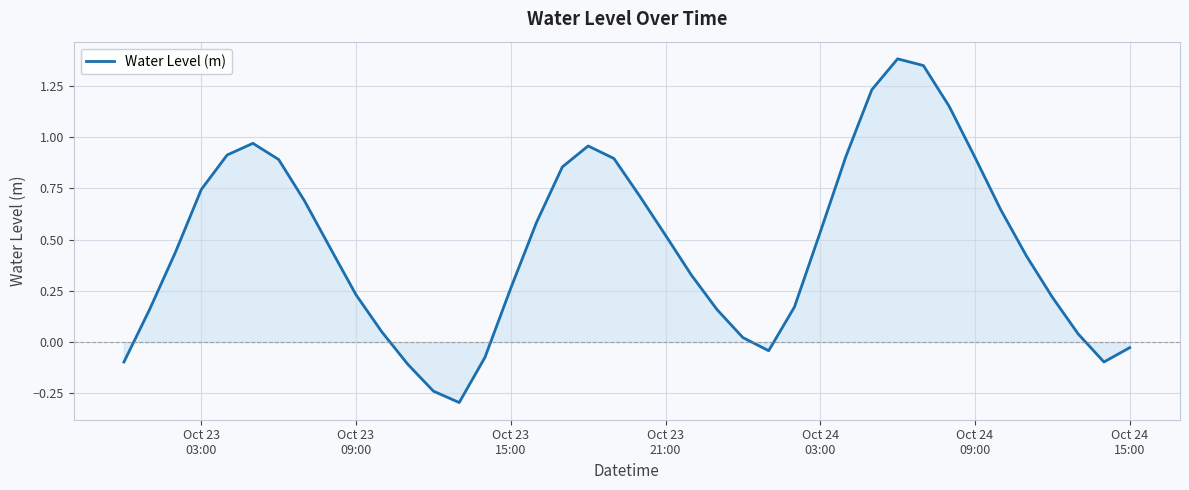

What is the difference between the maximum and minimum values?

1.7